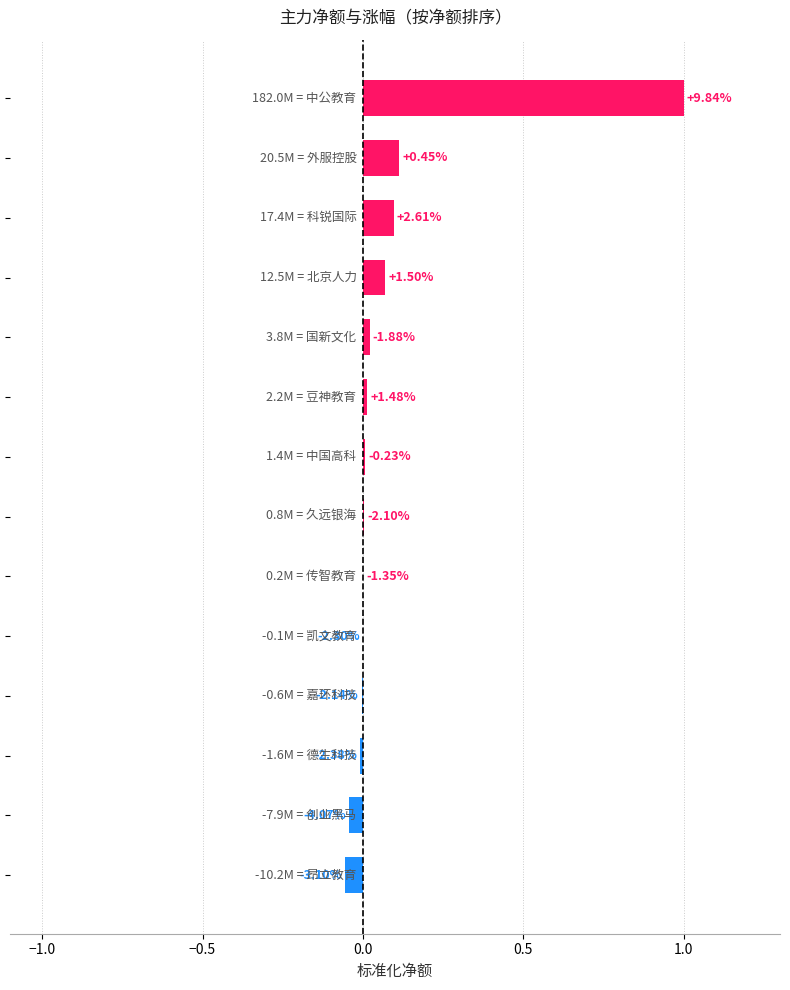

Are the bars horizontal?

Yes